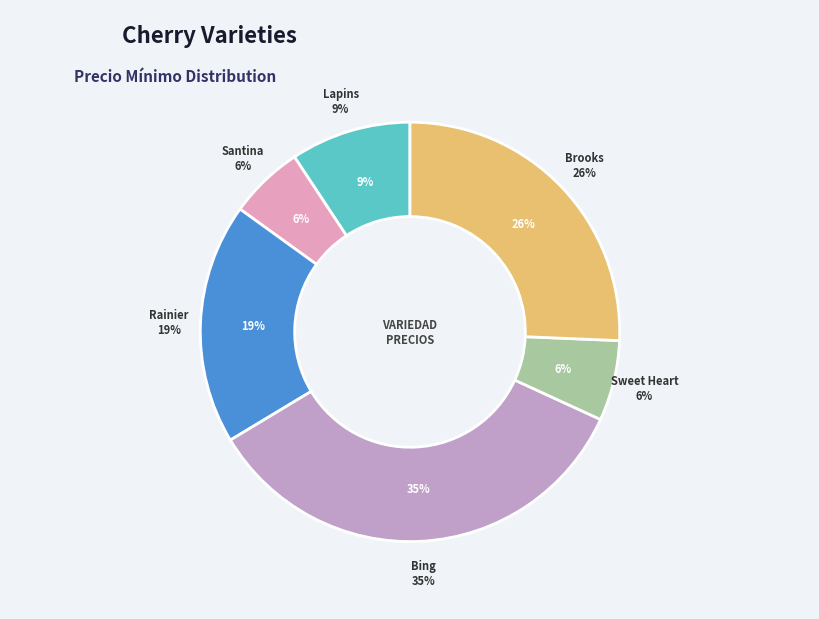

Which category has the smallest portion of the pie?

Santina